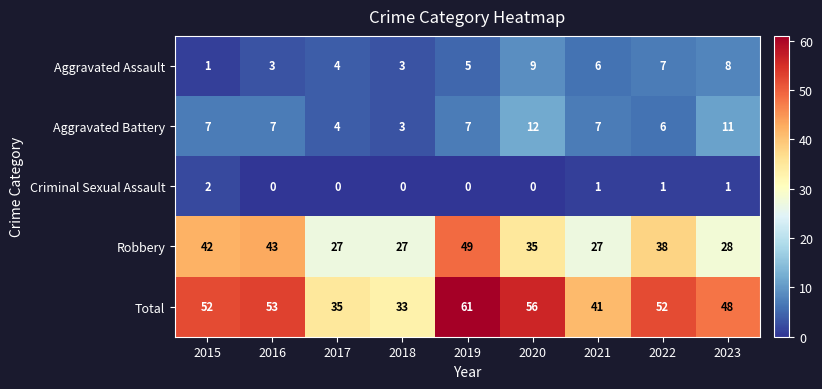

What is the approximate value of Aggravated Battery at 2019?

7